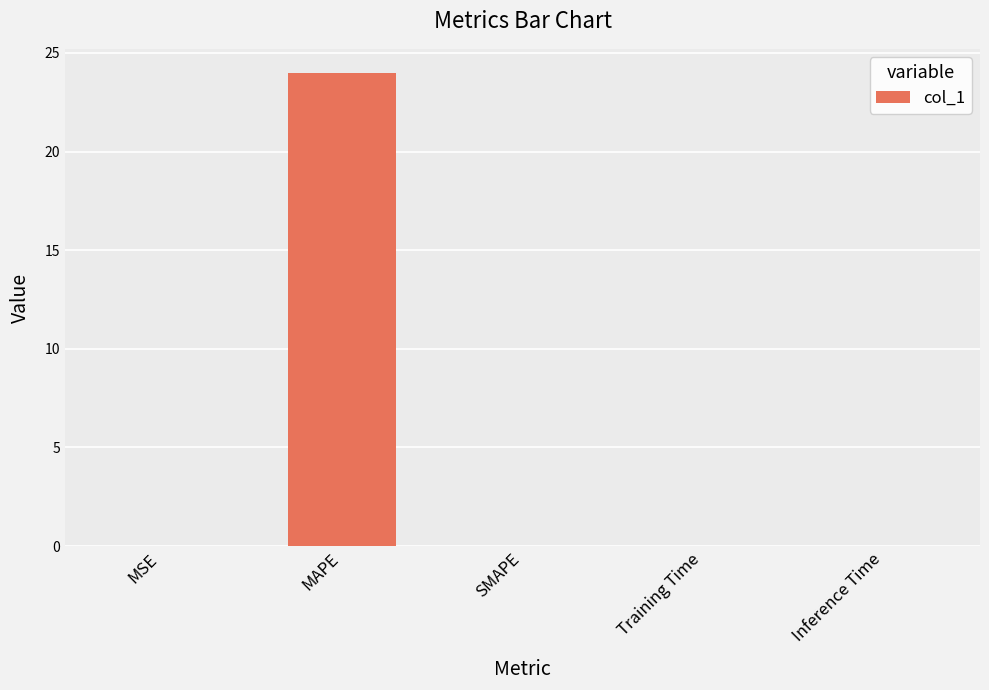

Count the number of categories in the chart.

5